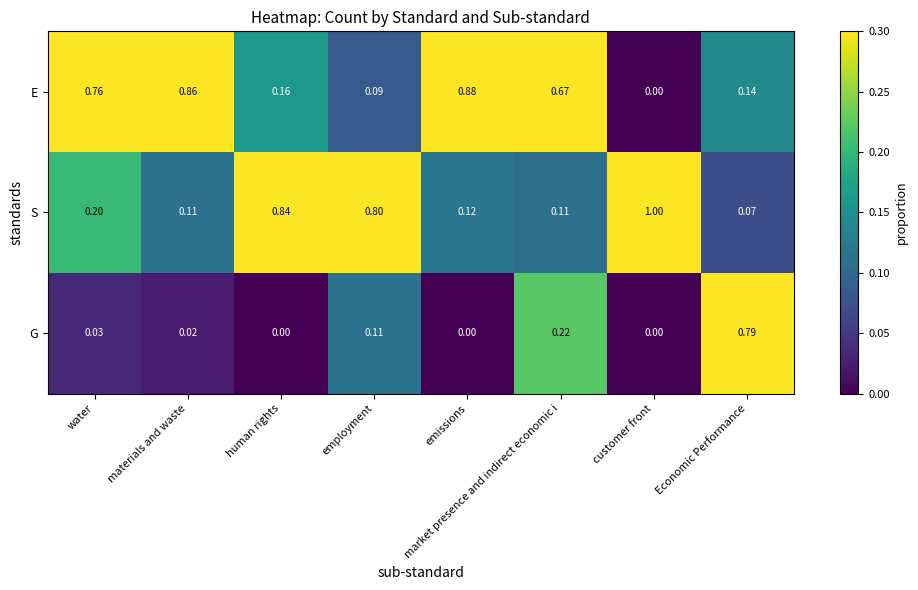

Which series has the largest range (max minus min)?

S